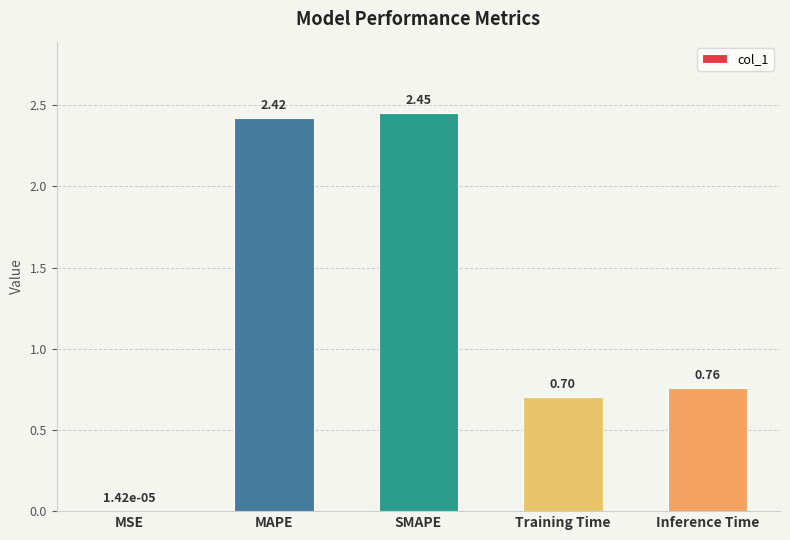

Between MSE and Inference Time, which is larger?

Inference Time